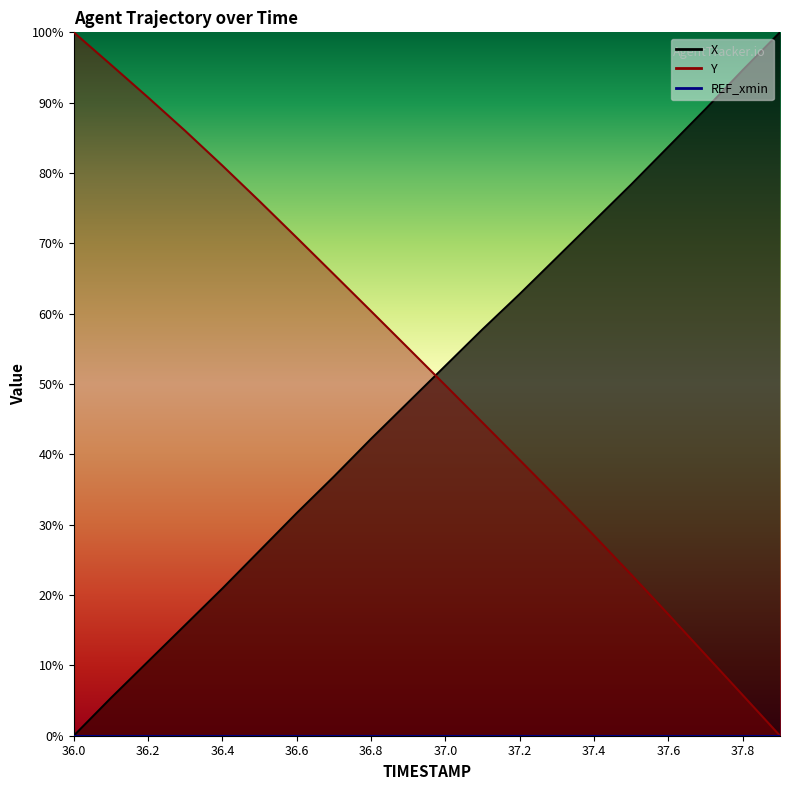

How many values in Y are above zero?

19